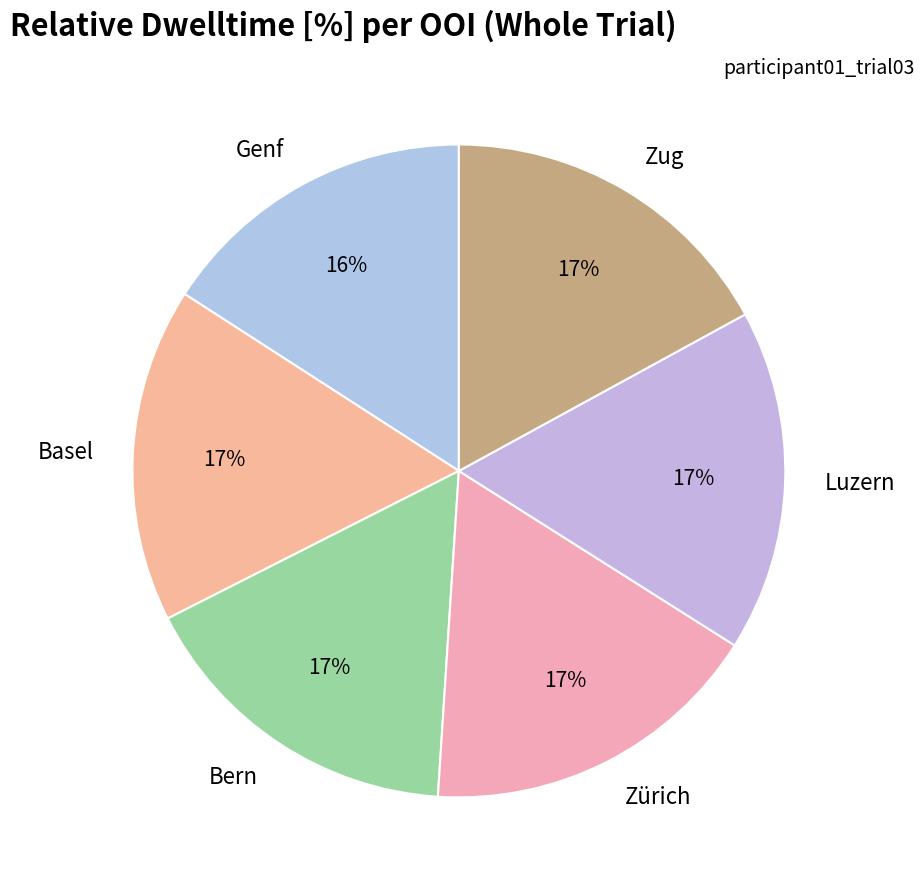

The Zug slice represents 6% of the pie. True or false?

False